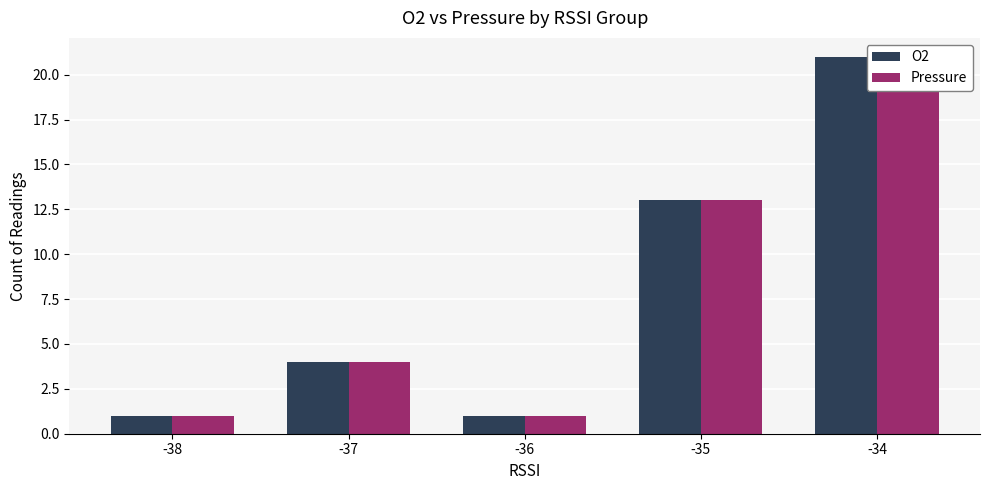

True or false: O2 has a value of 1 at -36.

True